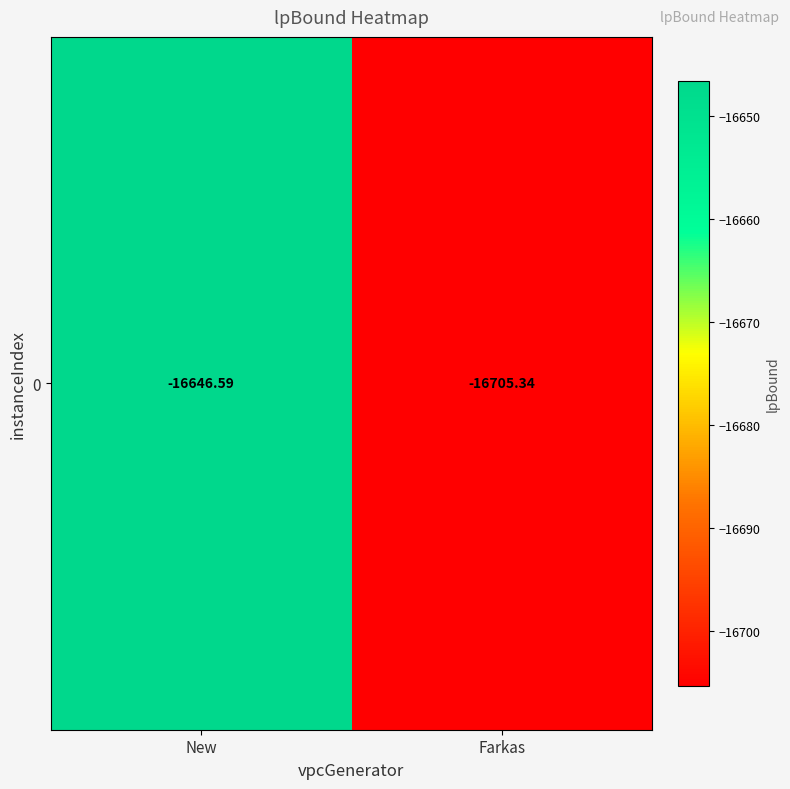

At which label is the value closest to -16675?

New